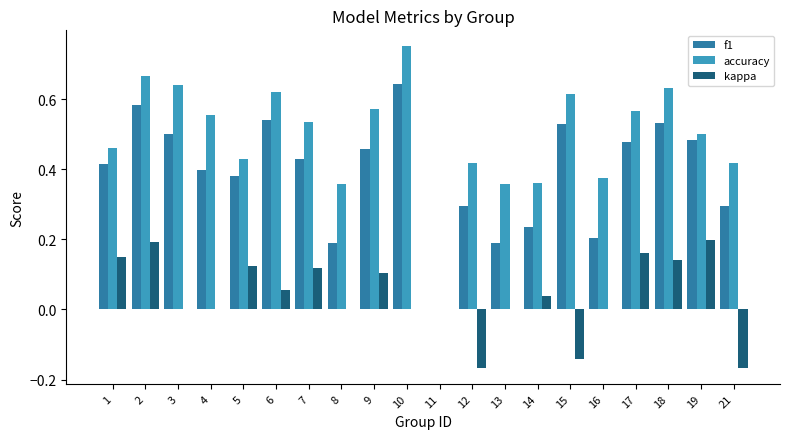

What is the sum of all f1 values?

7.8